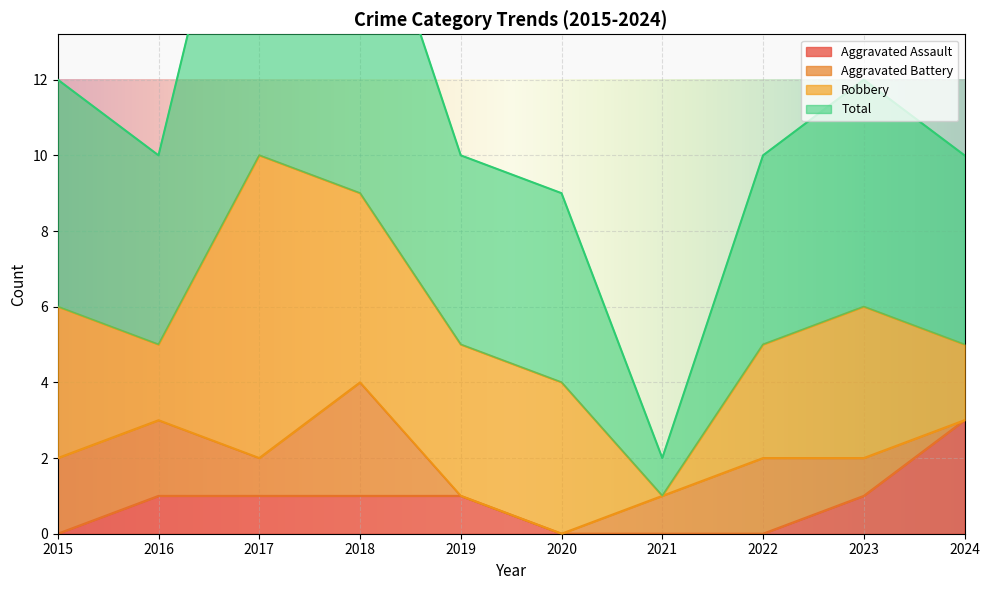

The Aggravated Assault series shows 0 at 2019. True or false?

False